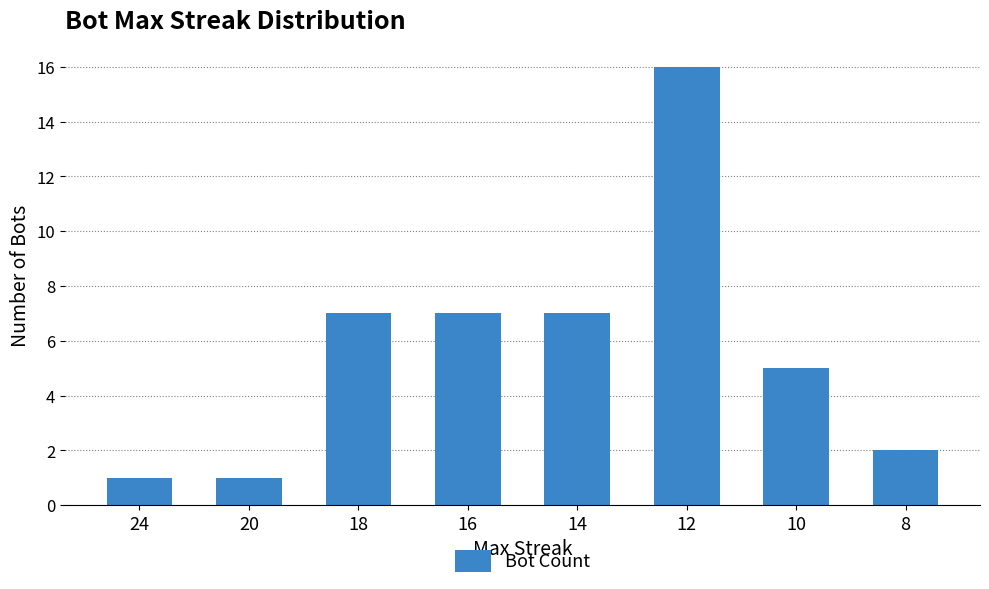

What is the value of the 8th bar from the left?

2